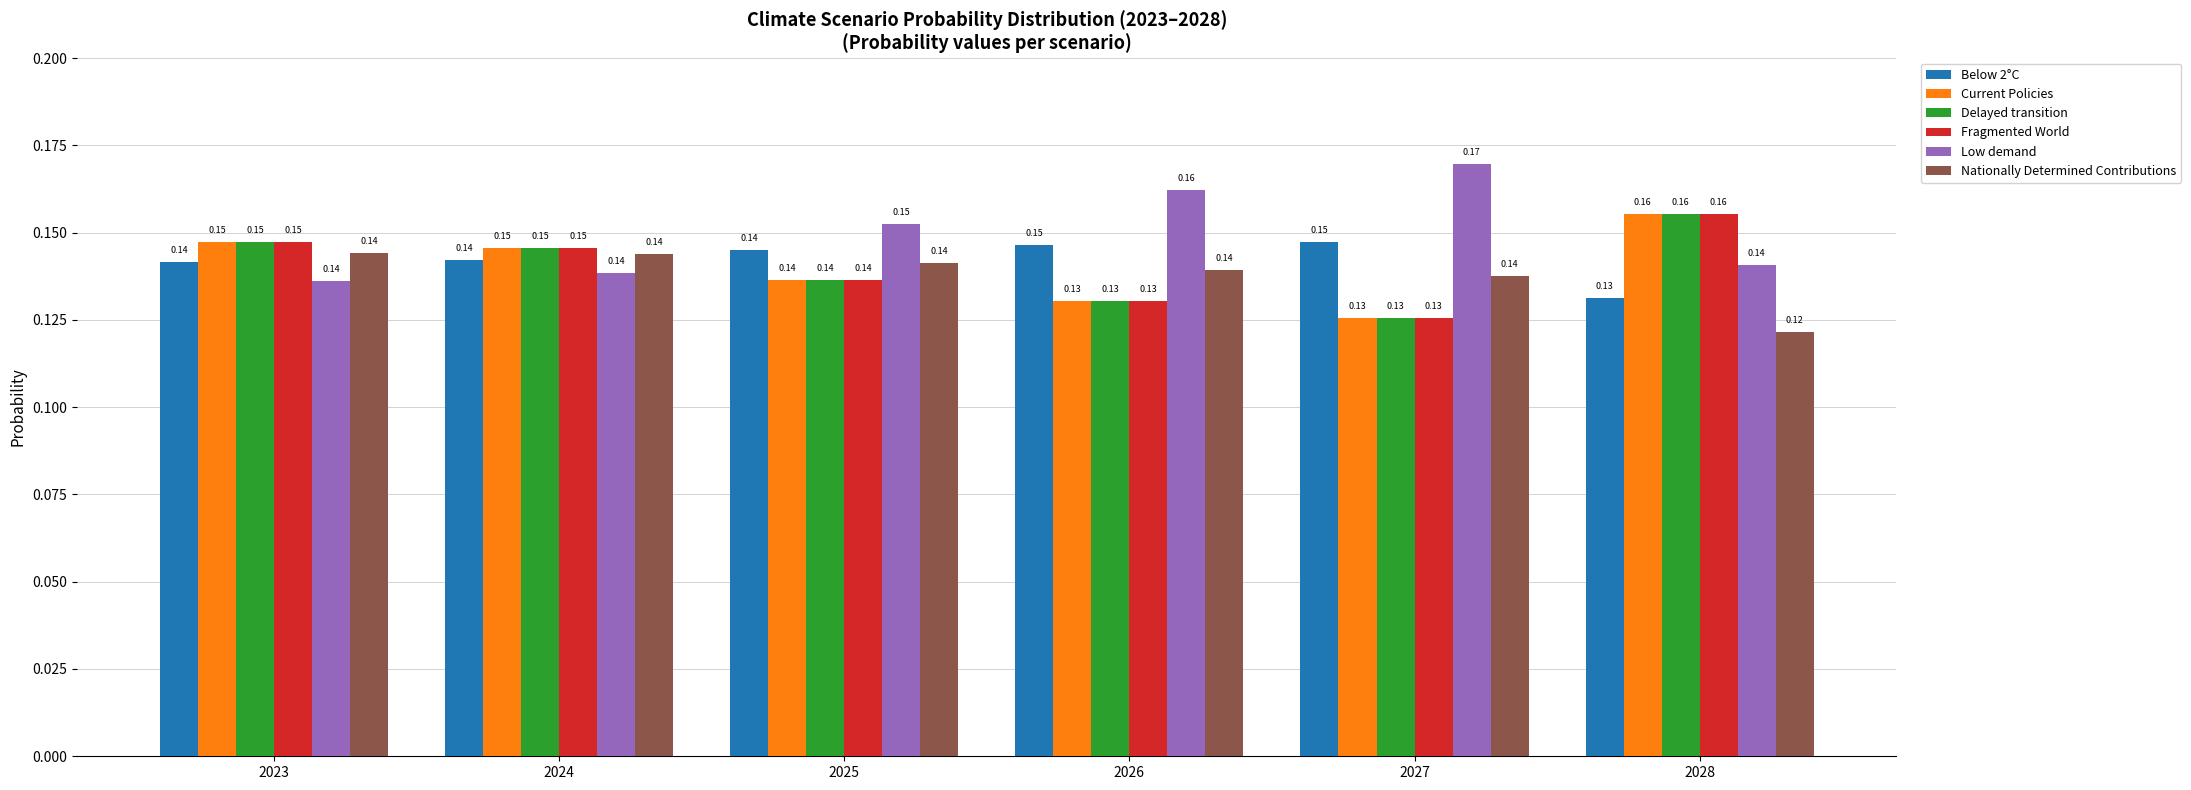

Are the bars grouped side by side (vs. stacked)?

Yes